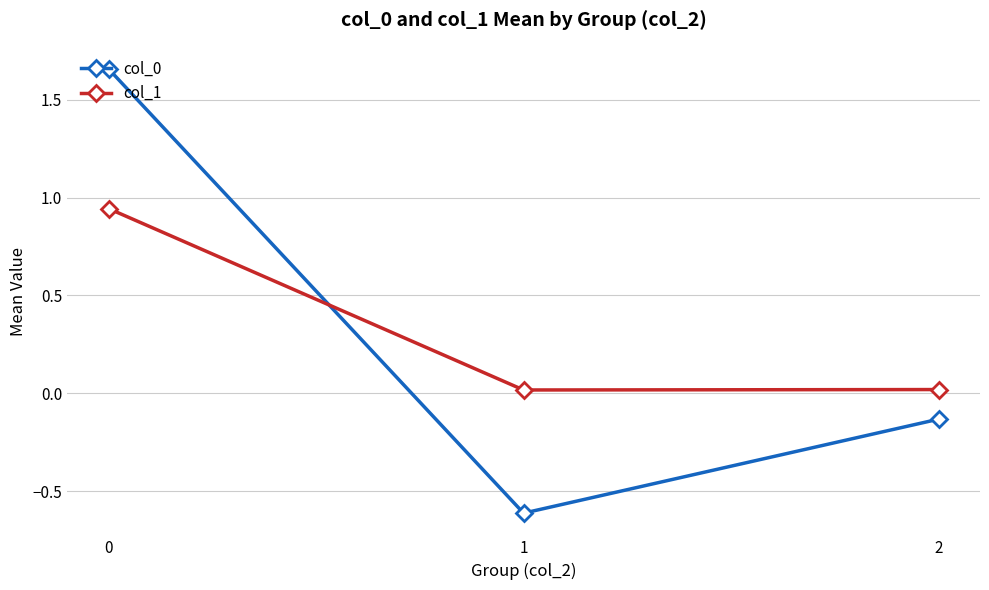

What is the minimum value for col_0?

-0.6